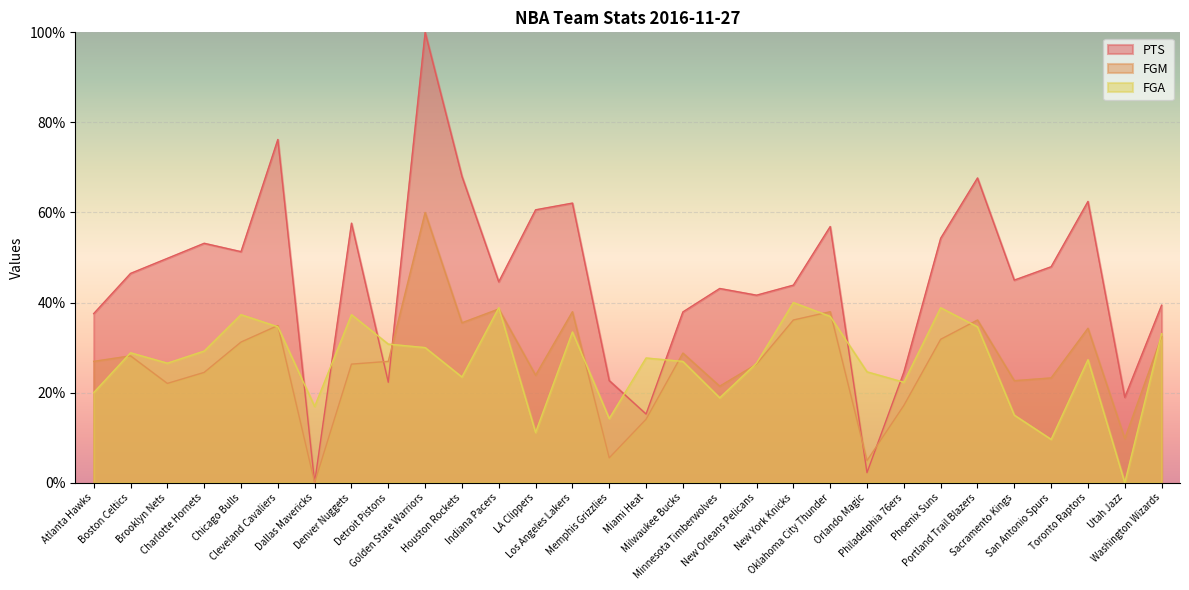

What is the approximate value of FGM at Sacramento Kings?

22.7